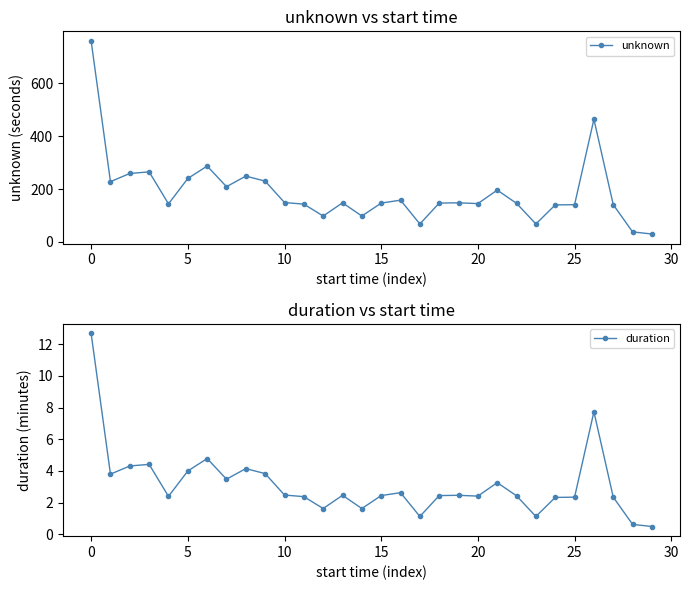

What is the highest value of the unknown series?

760